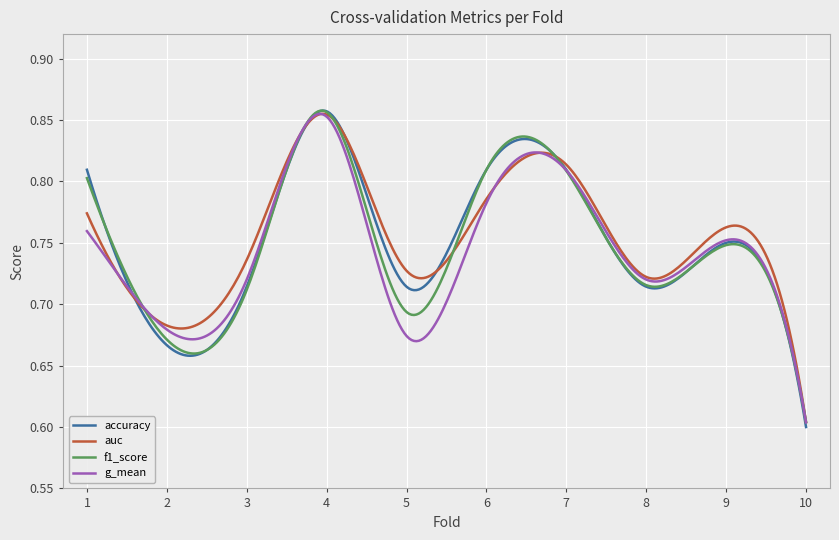

Which series has the largest range (max minus min)?

accuracy